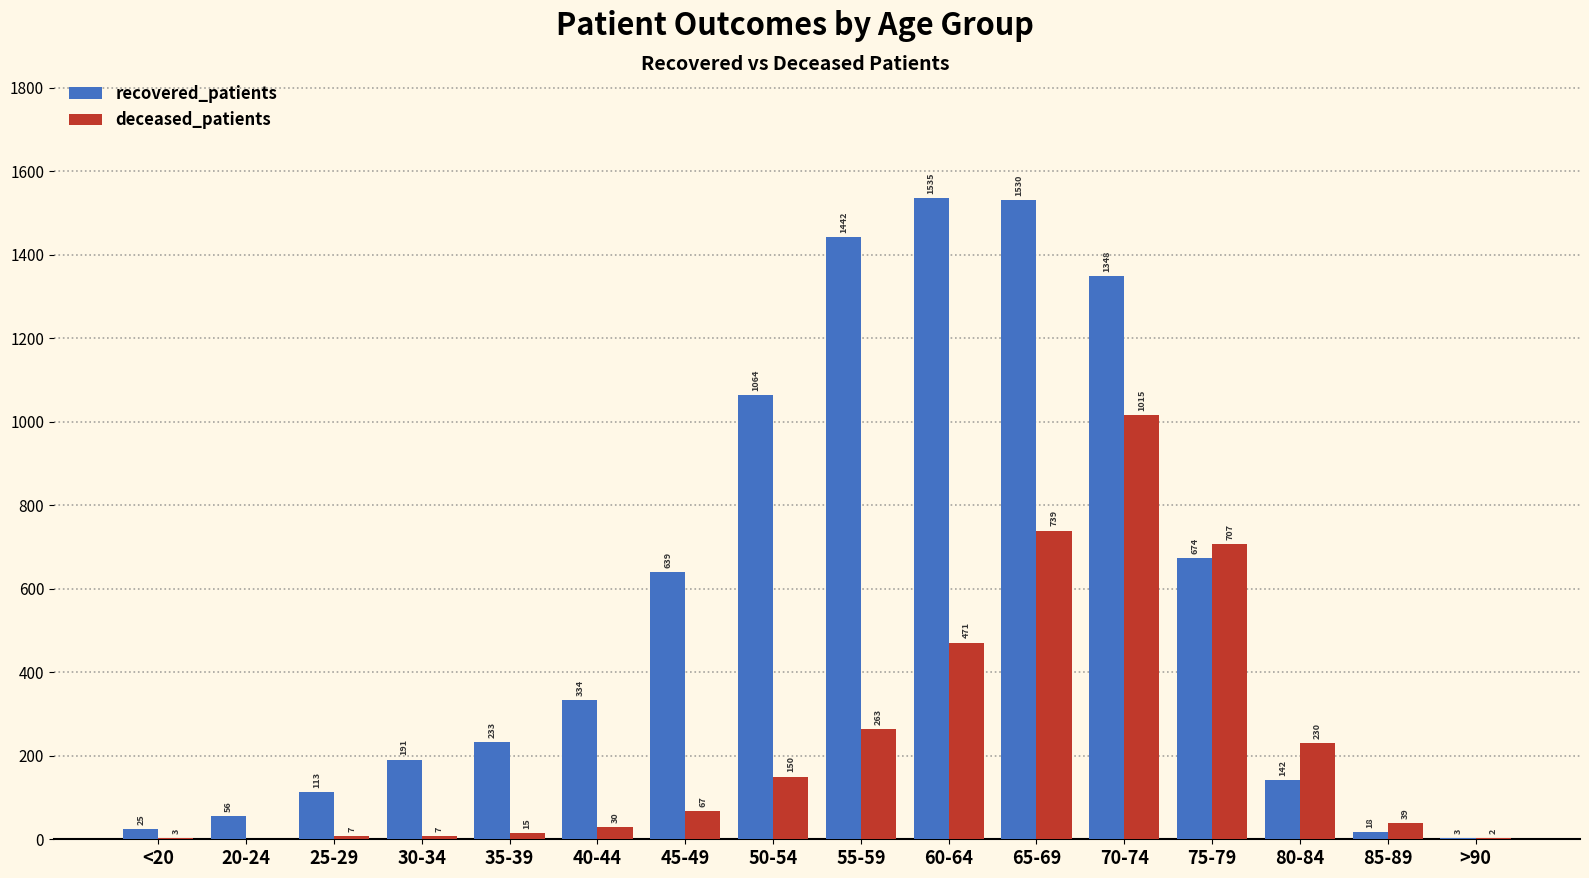

Reading right to left, extract all data points from this chart.

recovered_patients: 3	18	142	674	1348	1530	1535	1442	1064	639	334	233	191	113	56	25
deceased_patients: 2	39	230	707	1015	739	471	263	150	67	30	15	7	7	0	3